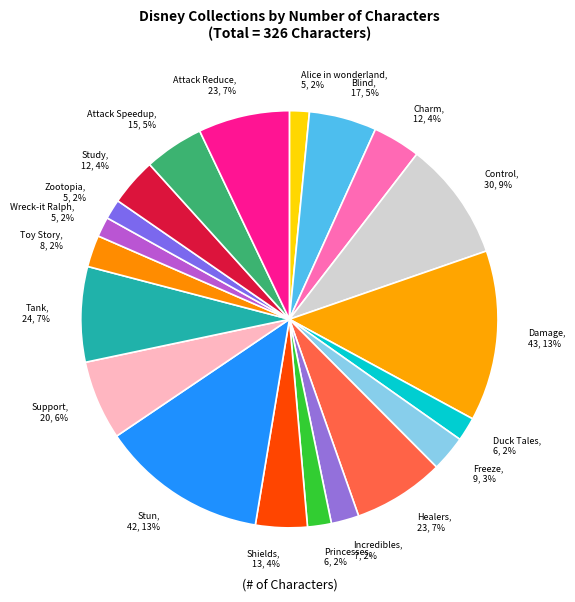

What percentage is the Toy Story slice, to the nearest percent?

2%